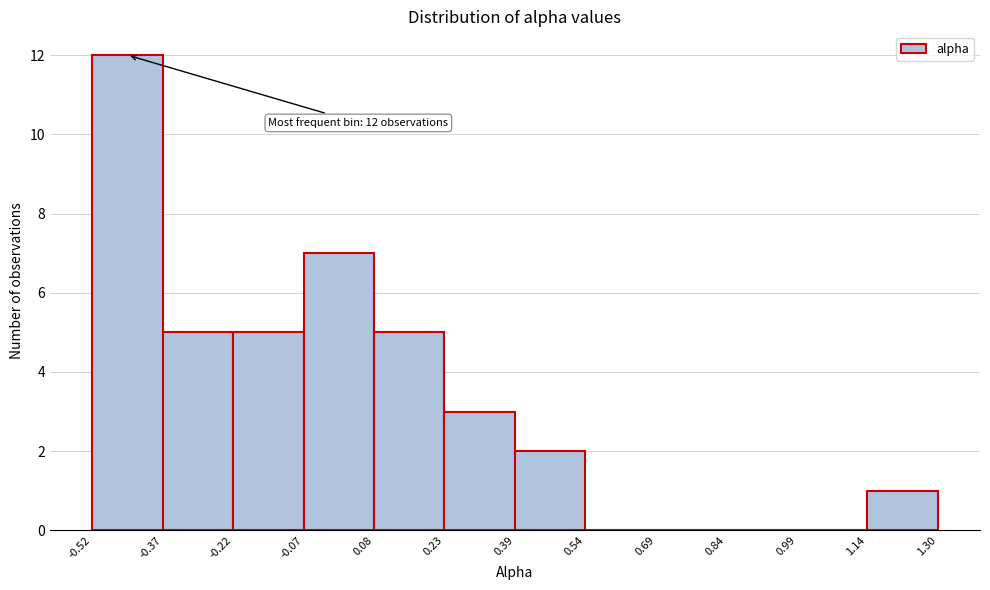

Which range on the x-axis has the tallest bar?

-0.52 to -0.37